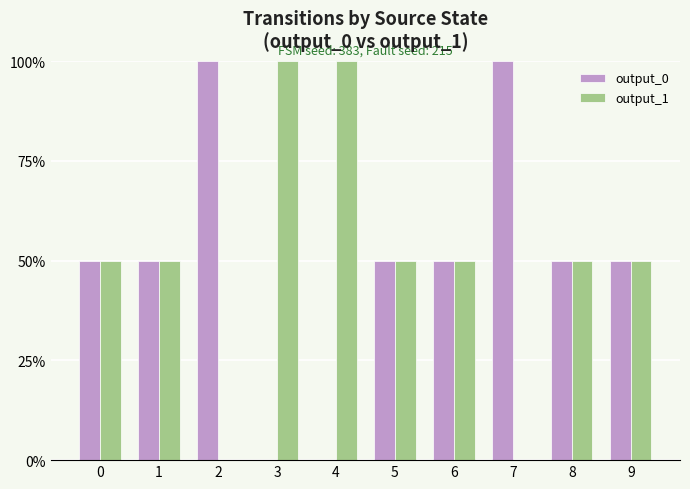

The output_0 series shows 60 at 2. True or false?

False